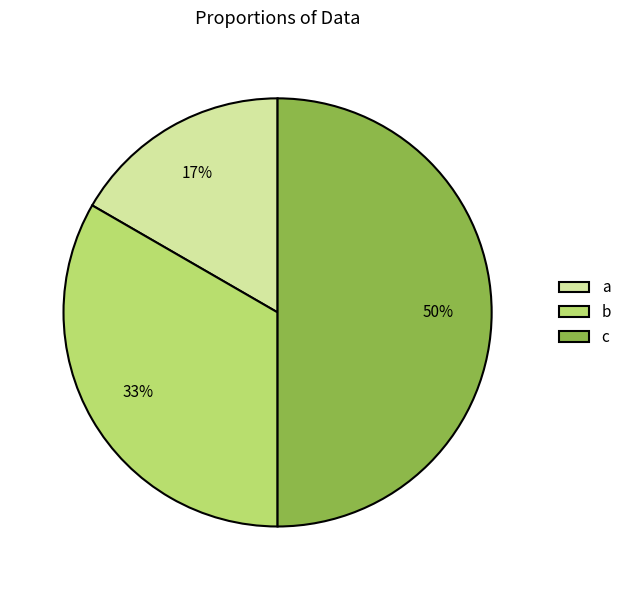

To the nearest percent, what is the difference between the c and a slice percentages?

33%